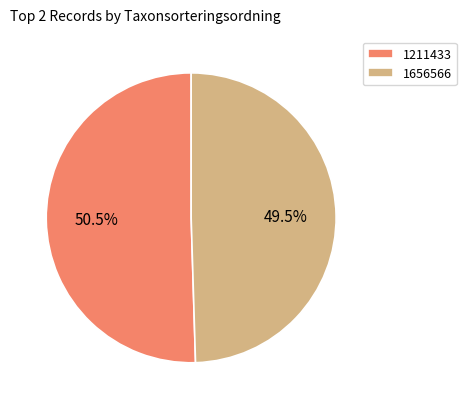

Is the sum of 1211433 and 1656566 greater than half?

Yes